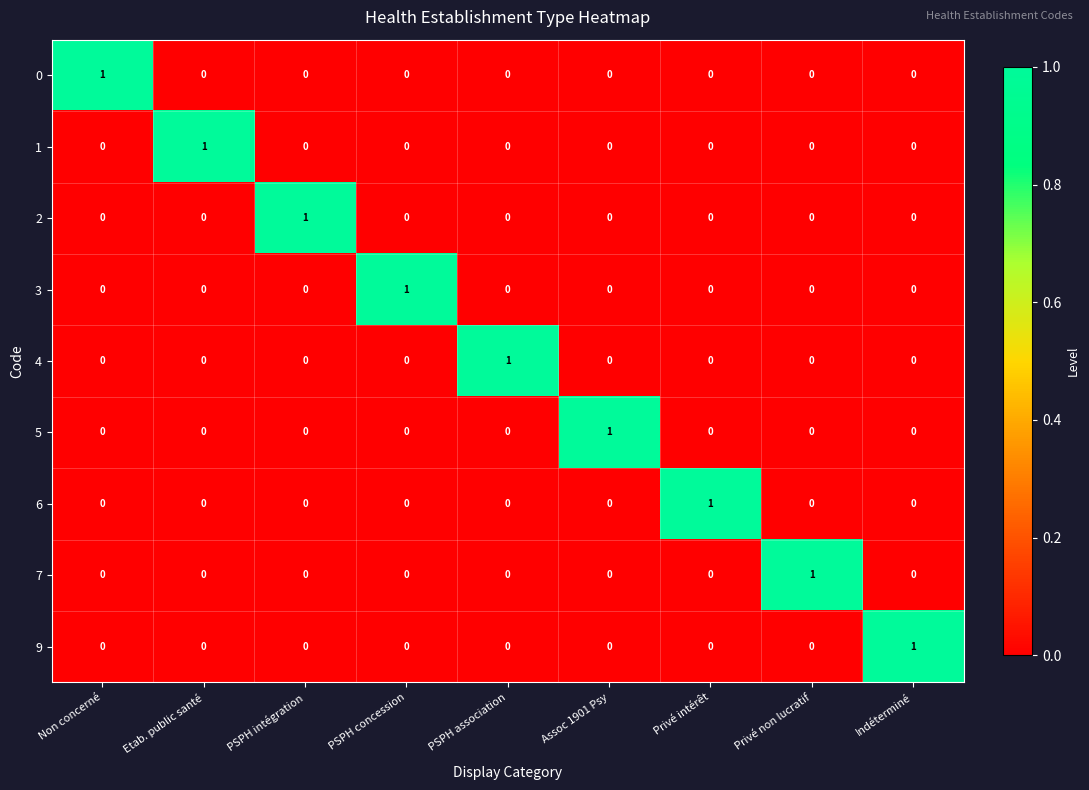

How many 4 values are between 0 and 1?

9